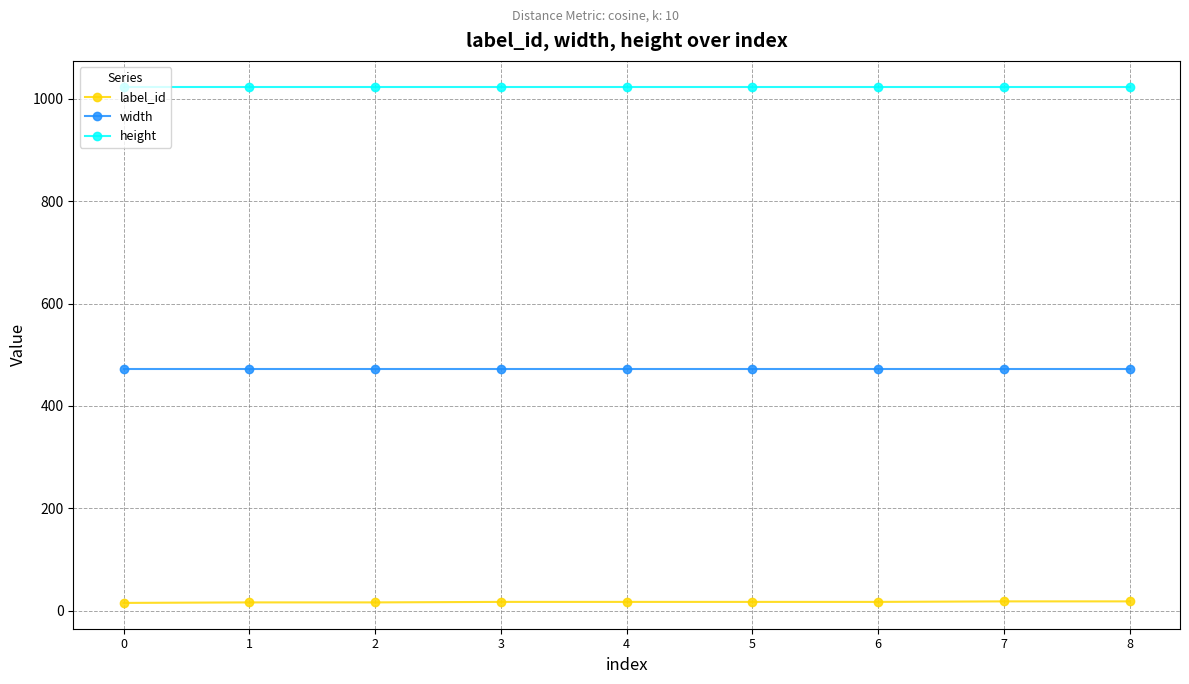

The value of width at 0 is 258. True or false?

False